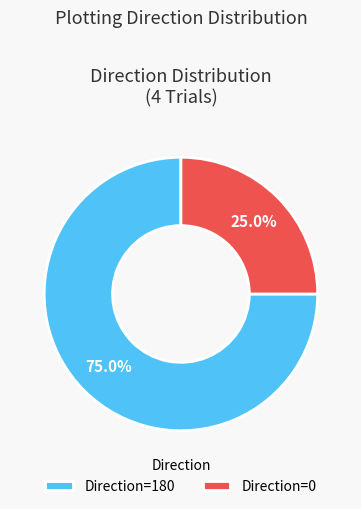

What is the ratio of the value at Direction=0 to the value at Direction=180?

0.3